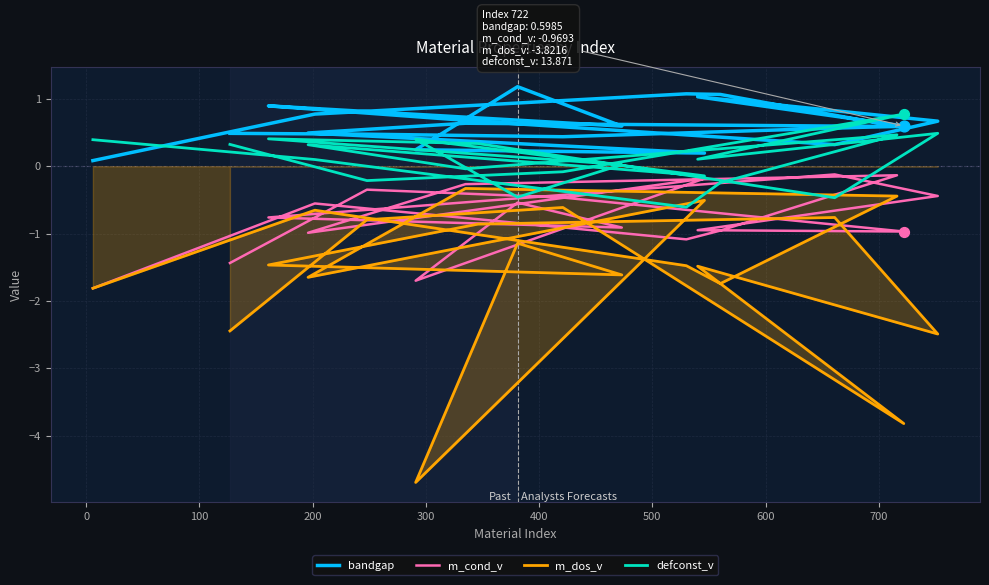

Which series has the largest Y range (max minus min)?

m_dos_v